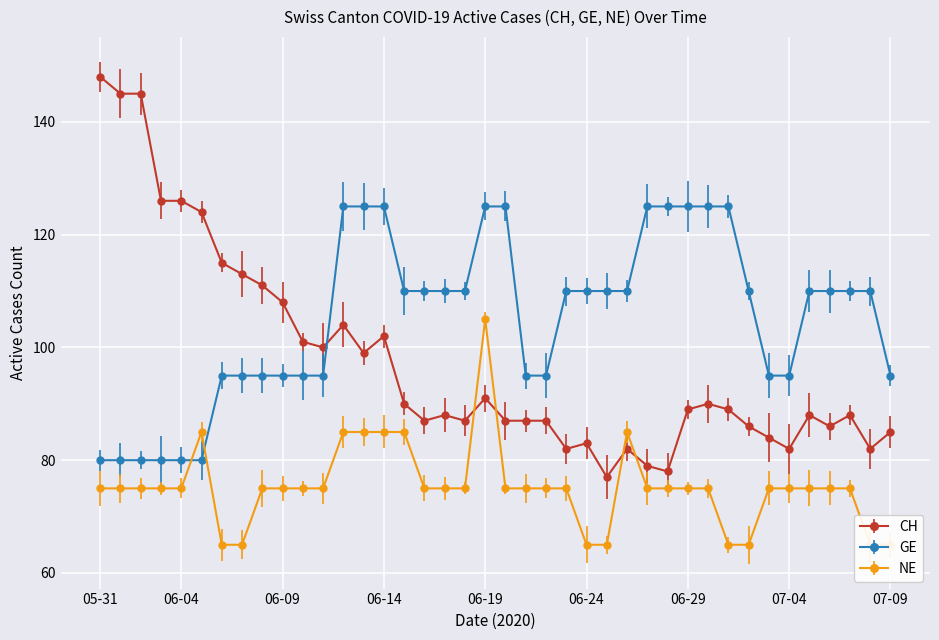

Is this an area chart (filled region under the line)?

No